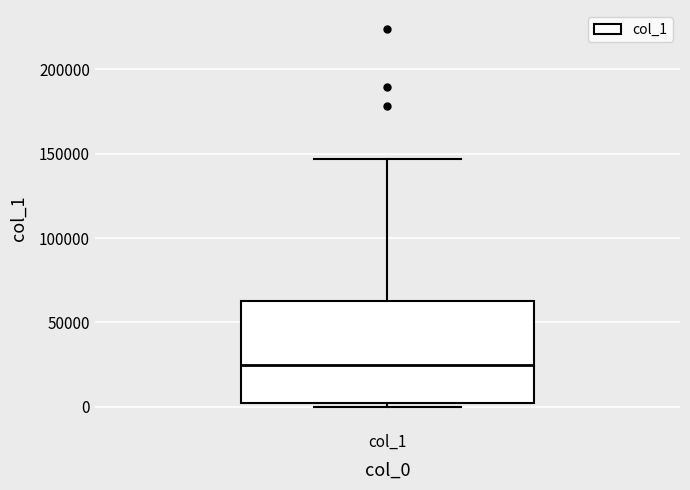

Where is the lower edge of the box for col_1 on the y-axis? The values are not printed on the chart, so give them approximately, as read against the axis.

0